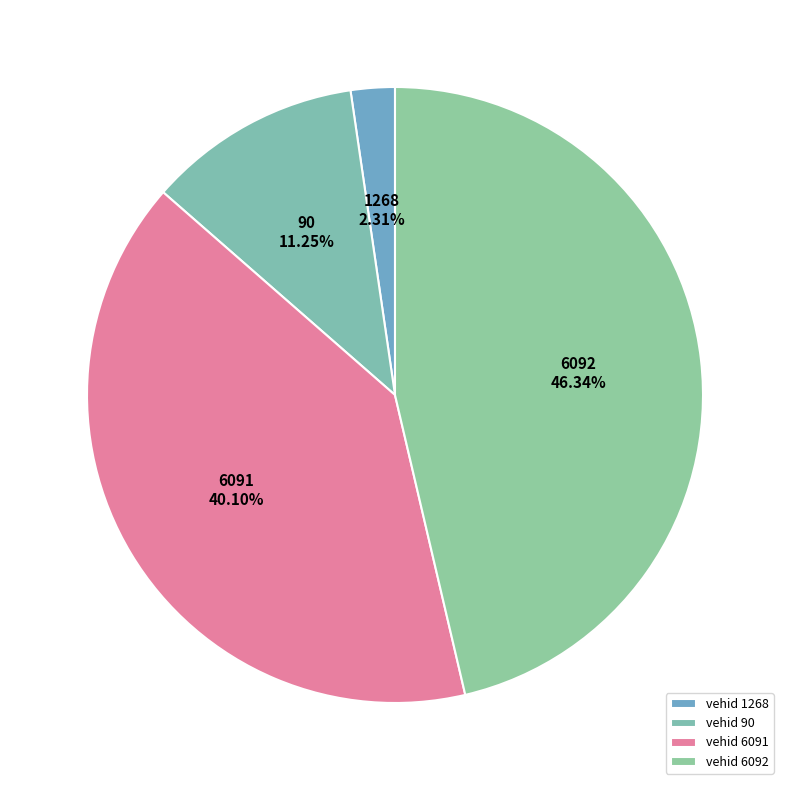

What is the largest slice in the pie chart?

vehid 6092